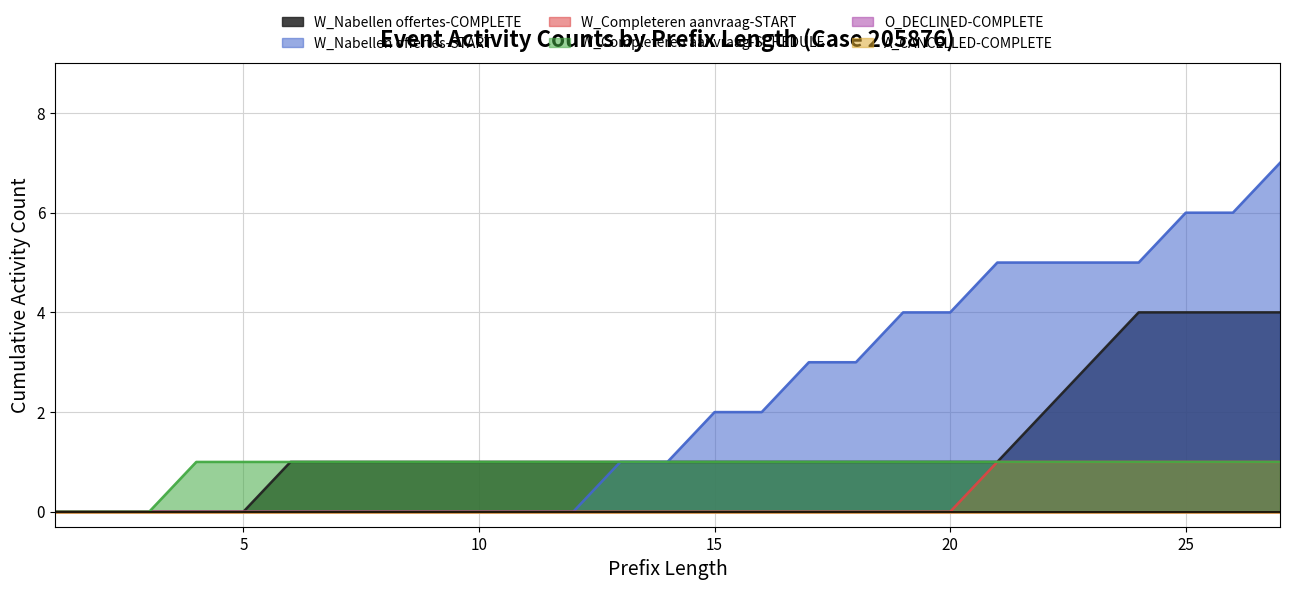

The W_Nabellen offertes-START series shows 5 at 23. True or false?

True